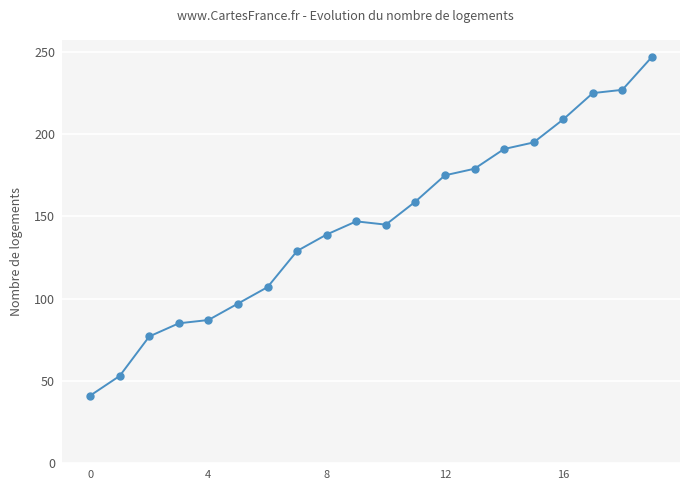

What is the difference between the maximum and minimum values?

206